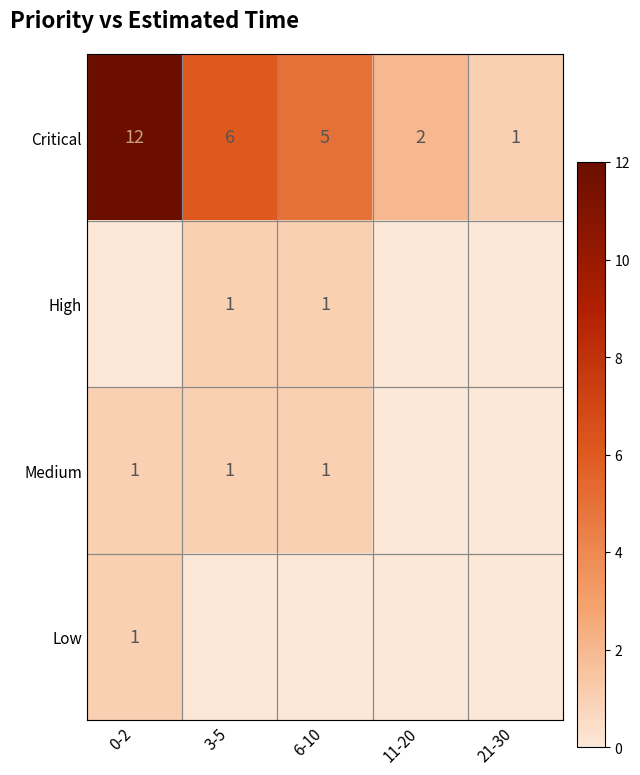

The value of Medium at 3-5 is 0. True or false?

False